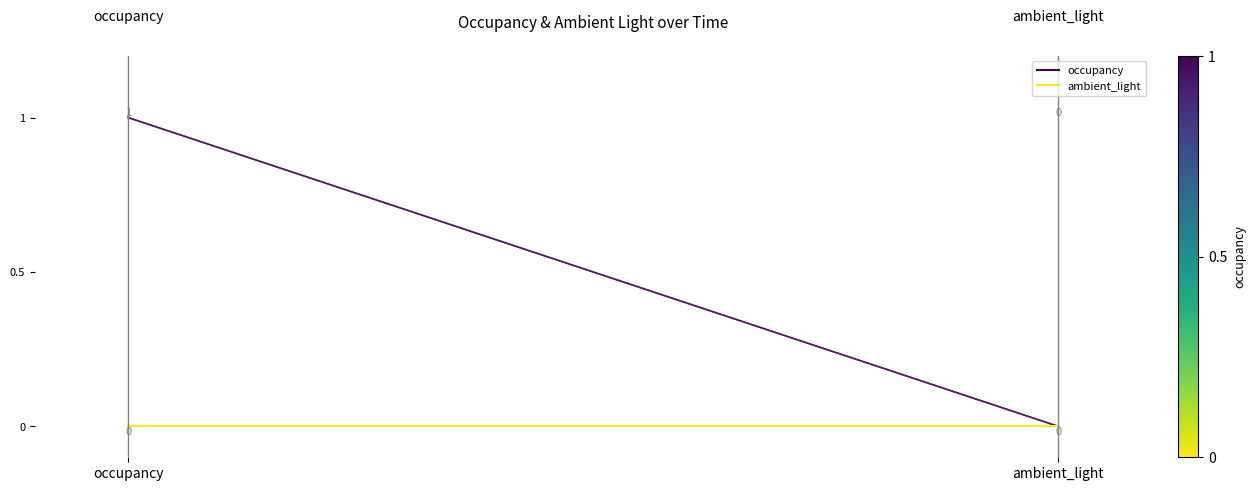

What is the greatest value displayed?

1